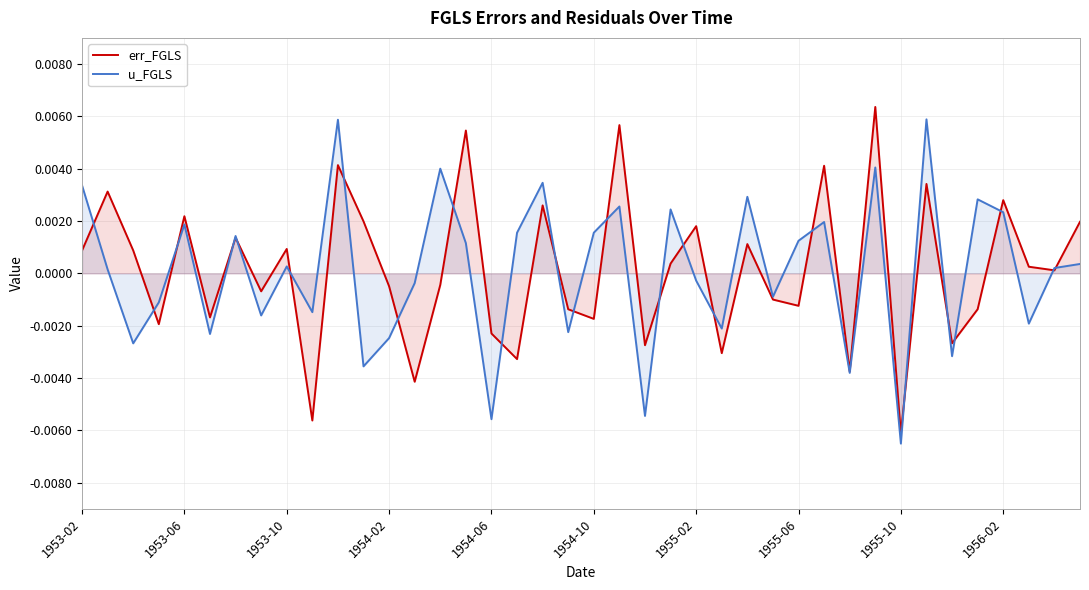

At which label does err_FGLS first exceed 0?

1953-02